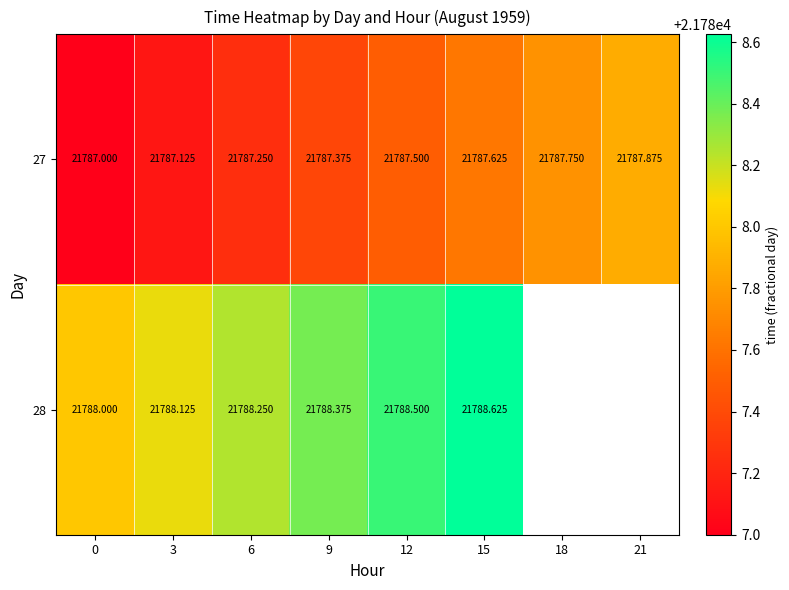

Which has a higher value, 6 or 3?

6